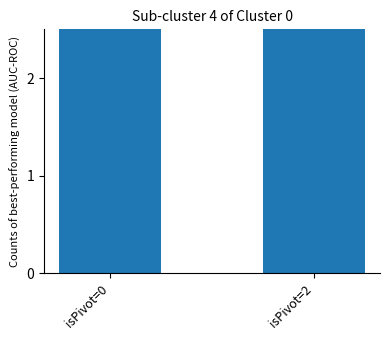

True or false: the data shows 1 at isPivot=0.

False